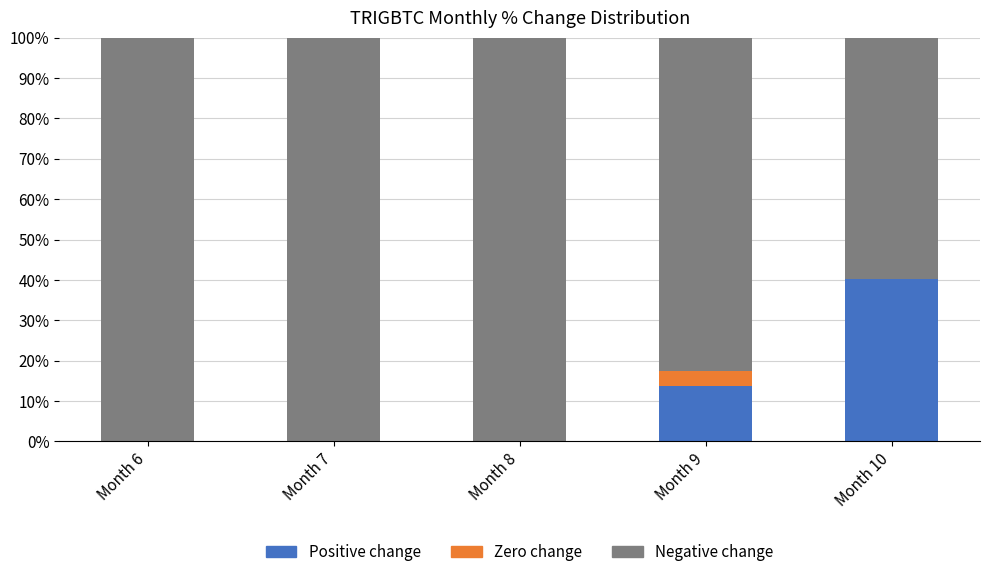

What is the highest value of the Positive change series?

40.3